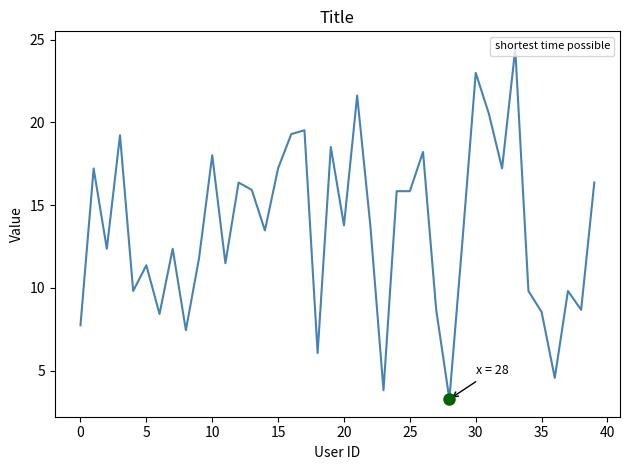

Does the chart display data point markers on the line(s)?

No